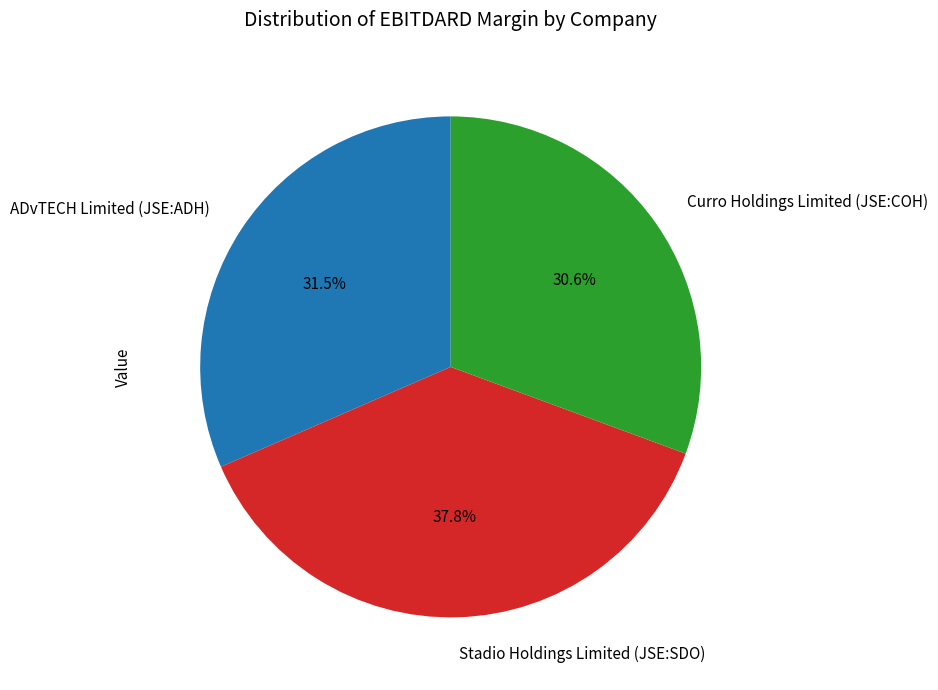

Is the sum of ADvTECH Limited (JSE:ADH) and Stadio Holdings Limited (JSE:SDO) greater than half?

Yes